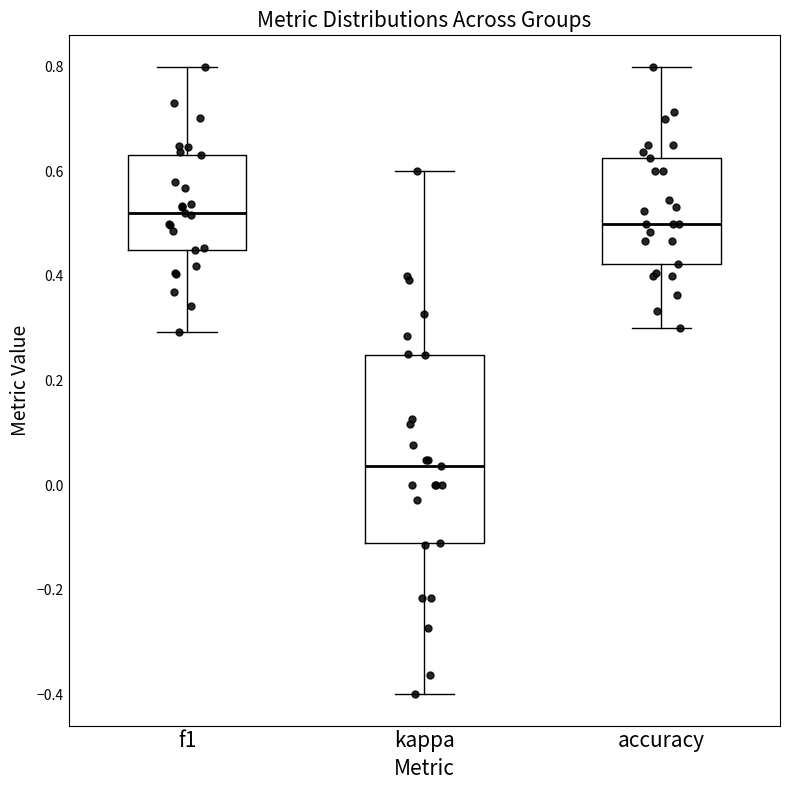

Reading left to right, read every box against the y-axis: the position of its median line, the range the box covers, and the ends of its whiskers. The values are not printed on the chart, so give them approximately, as read against the axis.

f1: median 0.52, box 0.46 to 0.64, whiskers 0.30 to 0.80
kappa: median 0.04, box -0.12 to 0.24, whiskers -0.40 to 0.60
accuracy: median 0.50, box 0.42 to 0.62, whiskers 0.30 to 0.80